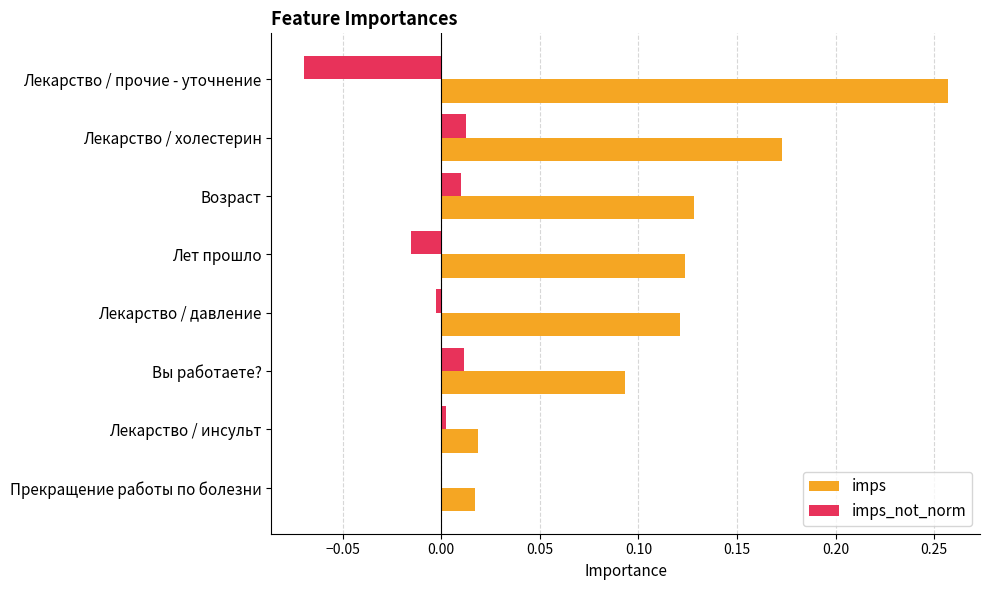

The imps series shows 0.2 at Лекарство / давление. True or false?

False